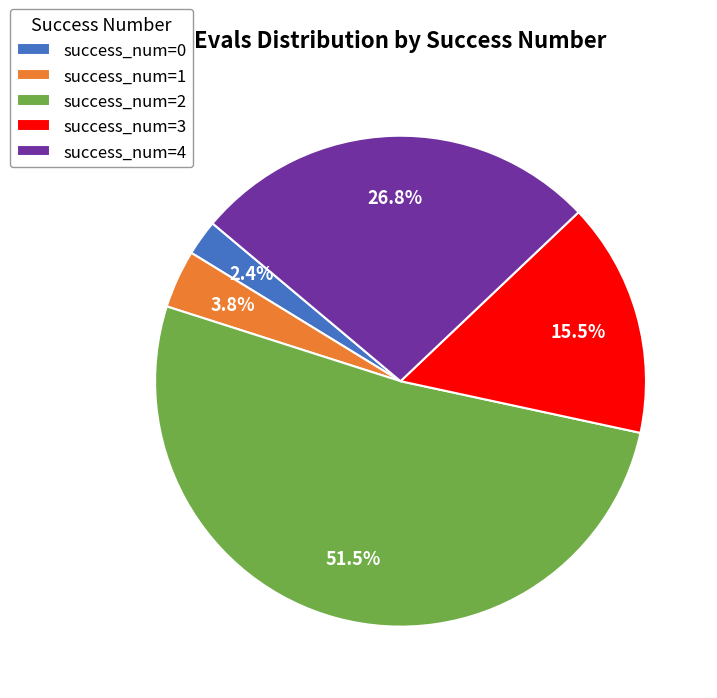

Which slice is the smallest?

success_num=0